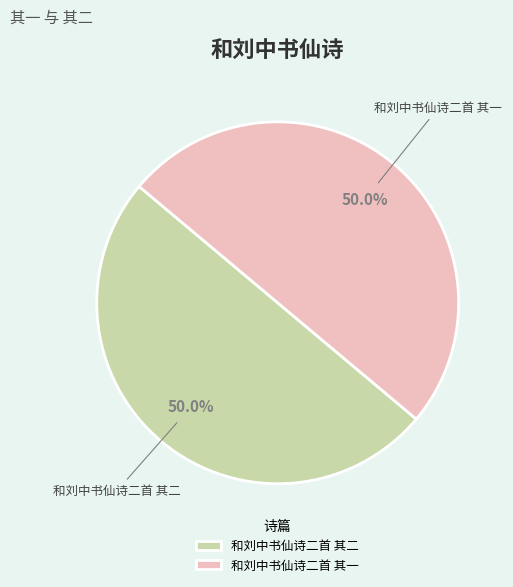

Approximately how many times larger is the value at 和刘中书仙诗二首 其二 compared to 和刘中书仙诗二首 其一?

1.0